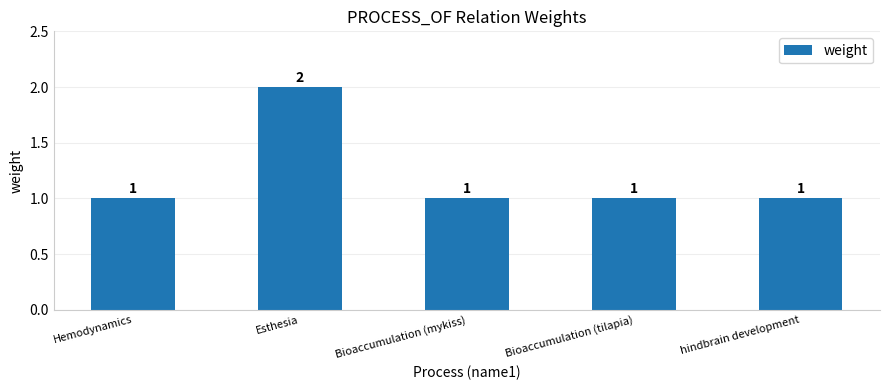

Reading left to right, what are all the values shown in this chart?

1	2	1	1	1